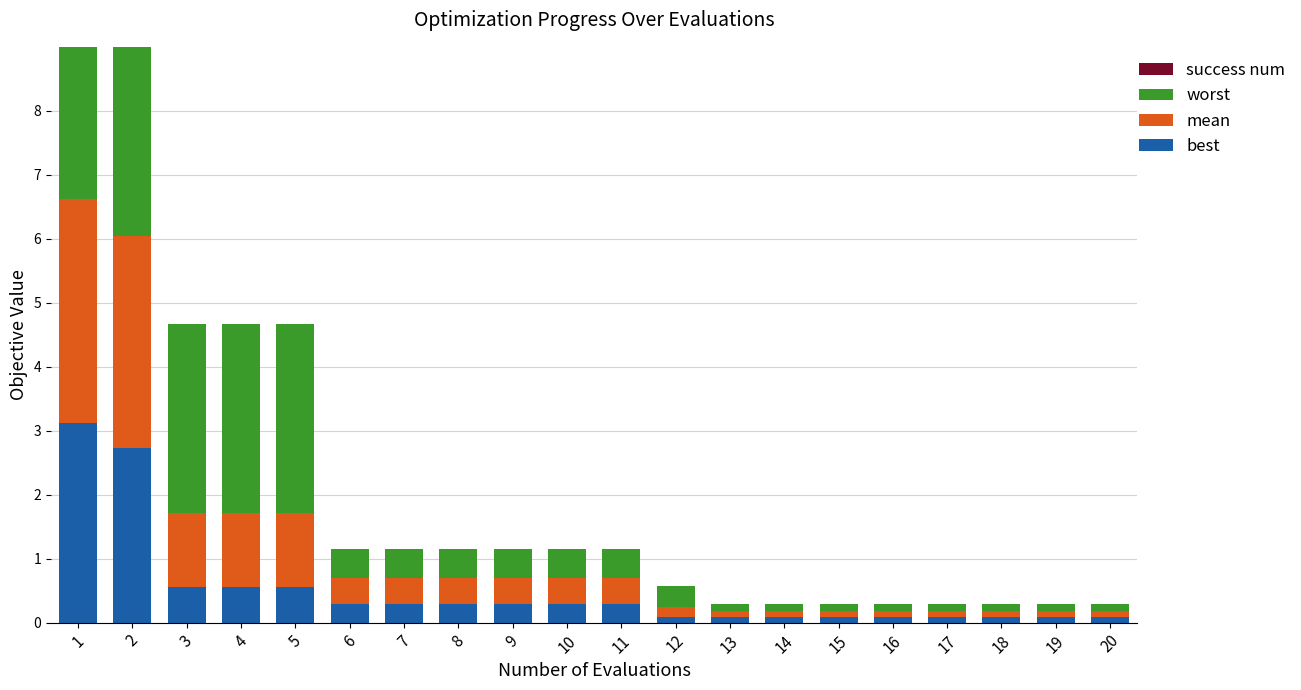

At 10, list the series in order from smallest to largest.

success num, best, mean, worst